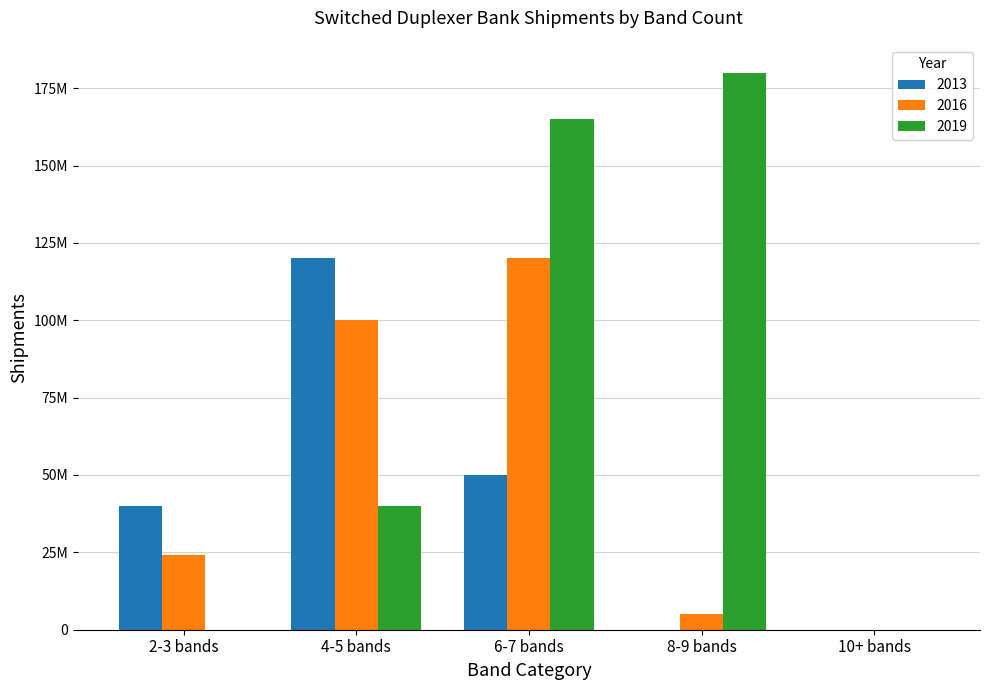

What is the maximum value for 2013?

120000000